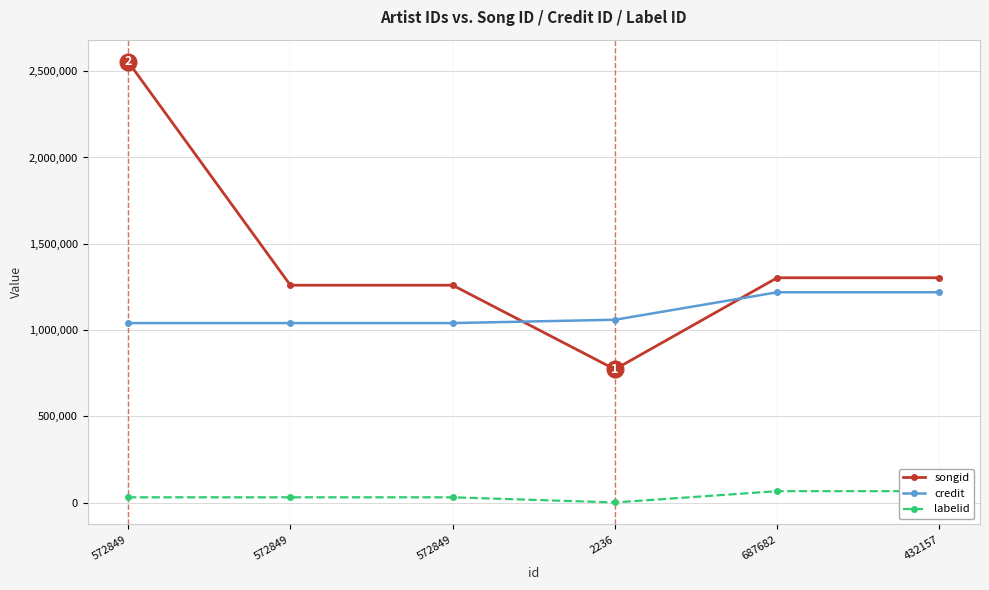

Reading left to right, extract all data points from this chart.

songid: 2555017	1259668	1259668	772205	1302836	1302836
credit: 1040266	1040266	1040266	1059418	1218775	1218775
labelid: 30531	30531	30531	582	65989	65989